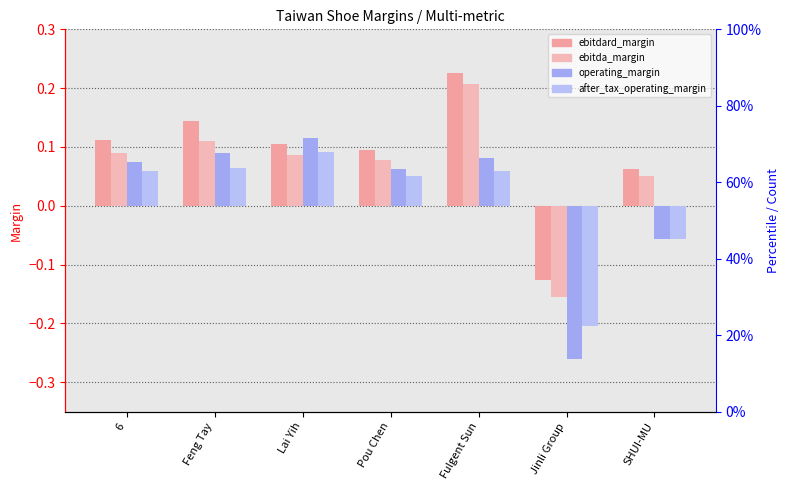

How many groups of bars are there?

7